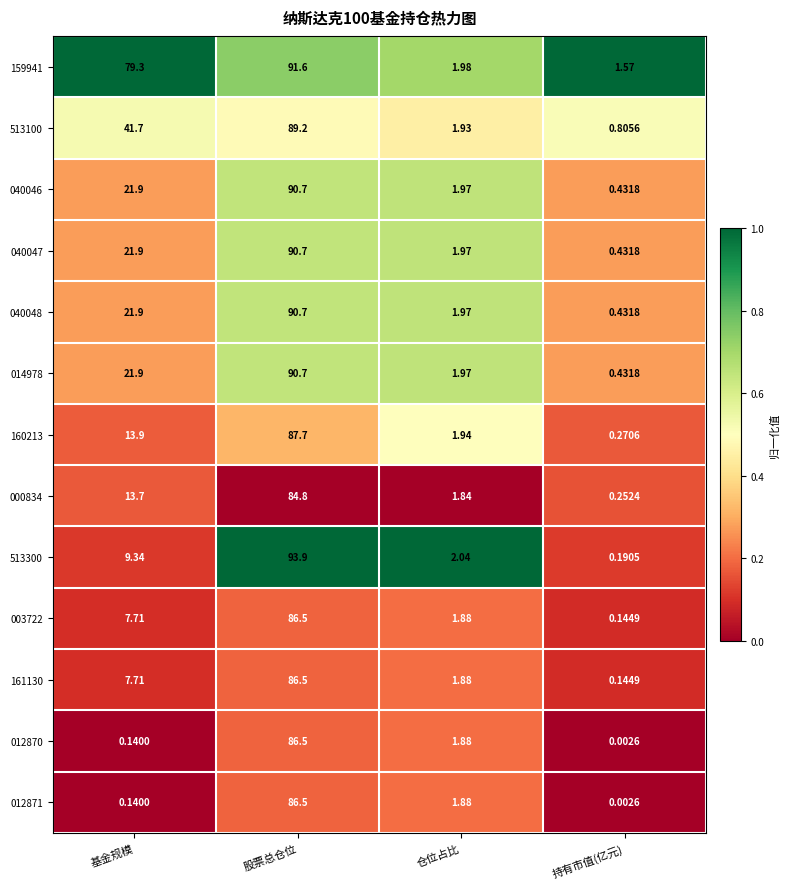

At which label does 513100 reach its minimum?

持有市值(亿元)